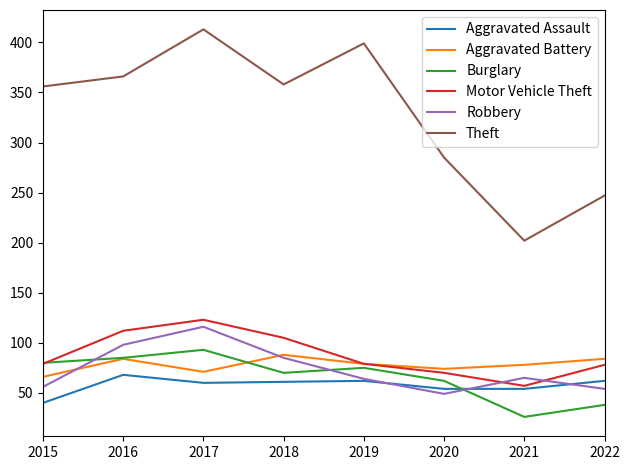

Which series has the widest spread of values?

Theft